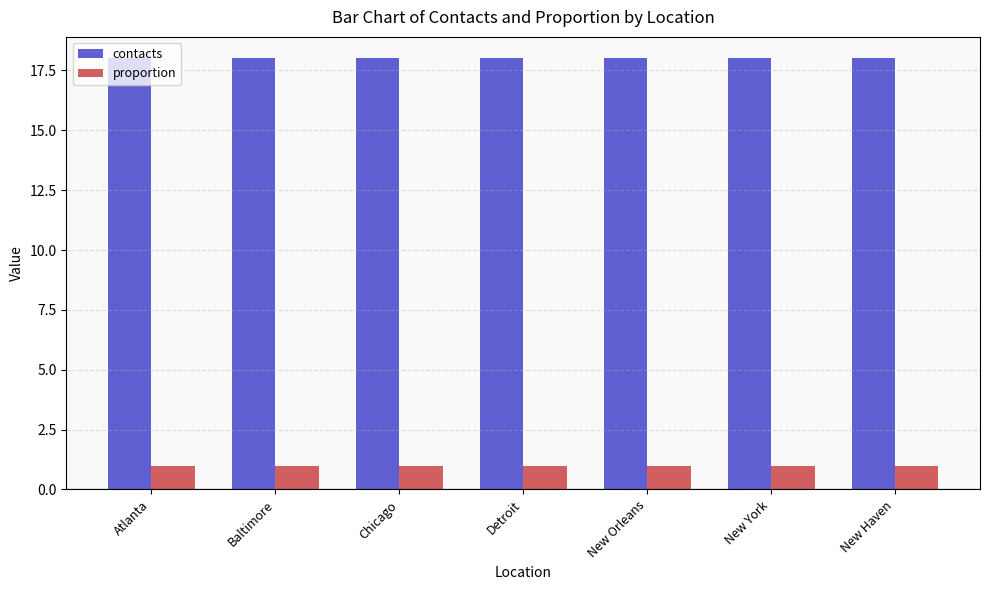

Reading left to right, list all the values displayed in this chart.

contacts: 18	18	18	18	18	18	18
proportion: 1	1	1	1	1	1	1